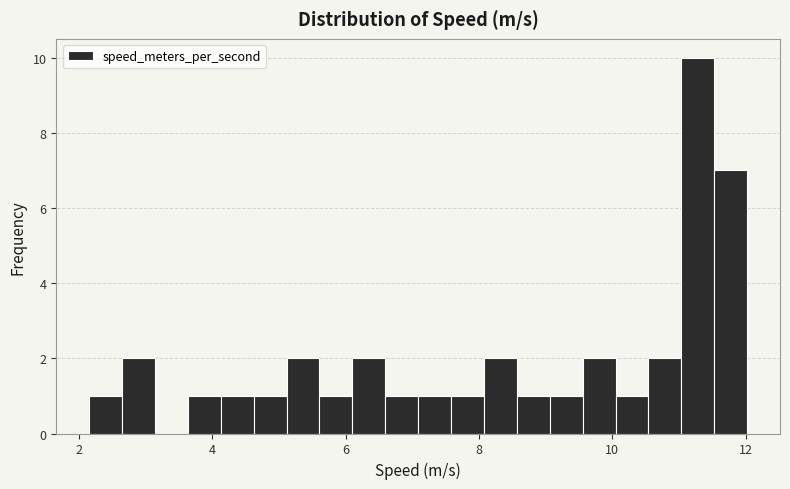

Read against the x-axis, roughly where is the centre of the tallest bar?

11.2